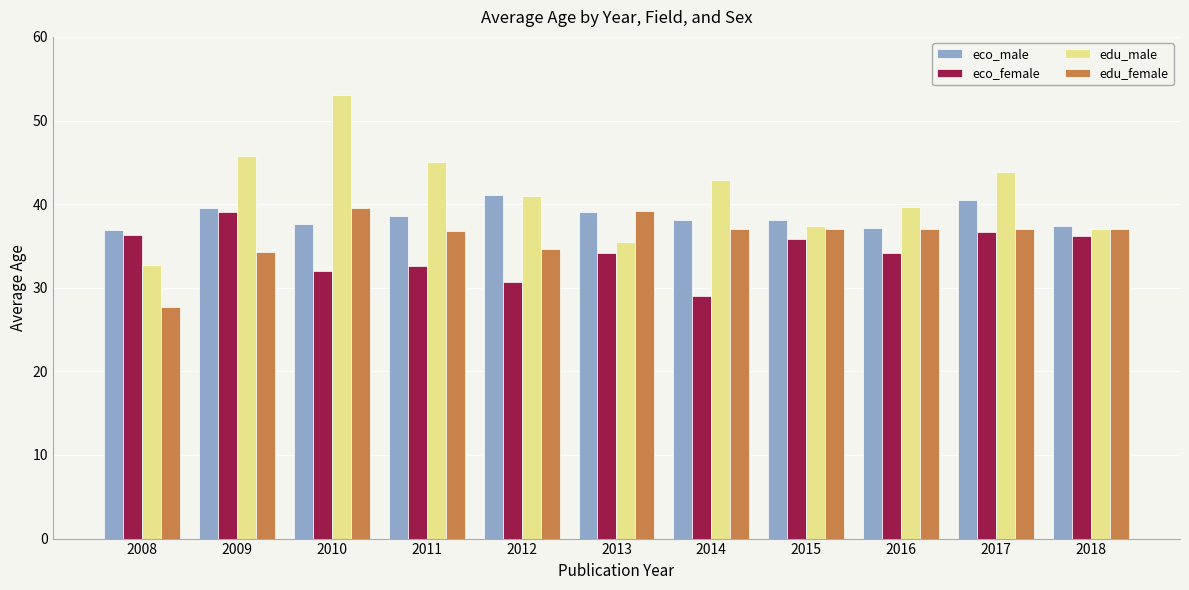

How many series are shown in this chart?

4